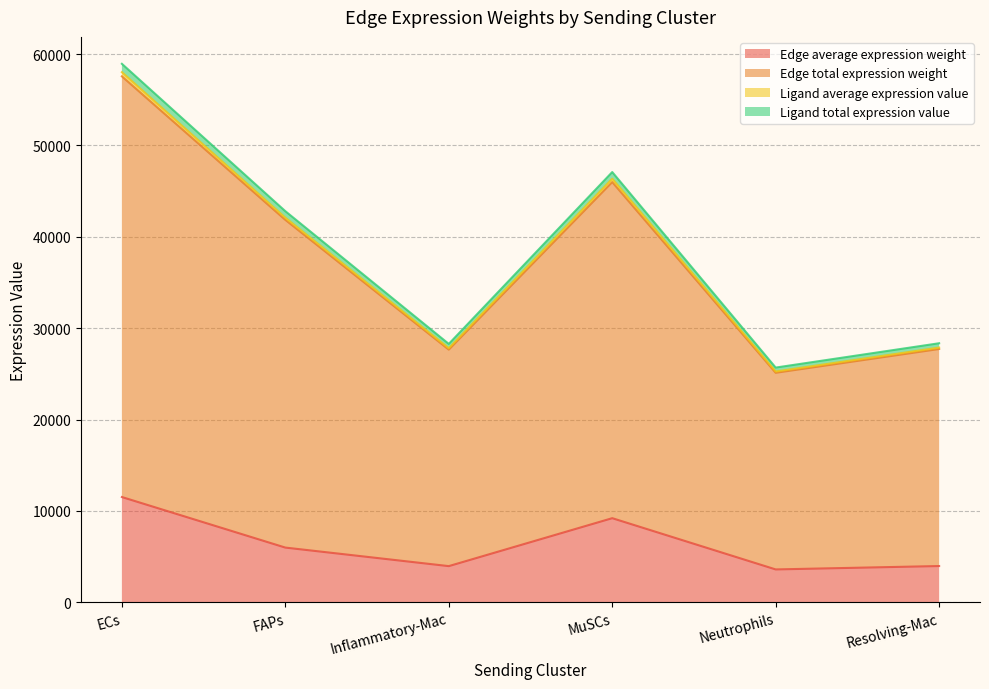

The value of Edge total expression weight at Neutrophils is 25116.2. True or false?

True